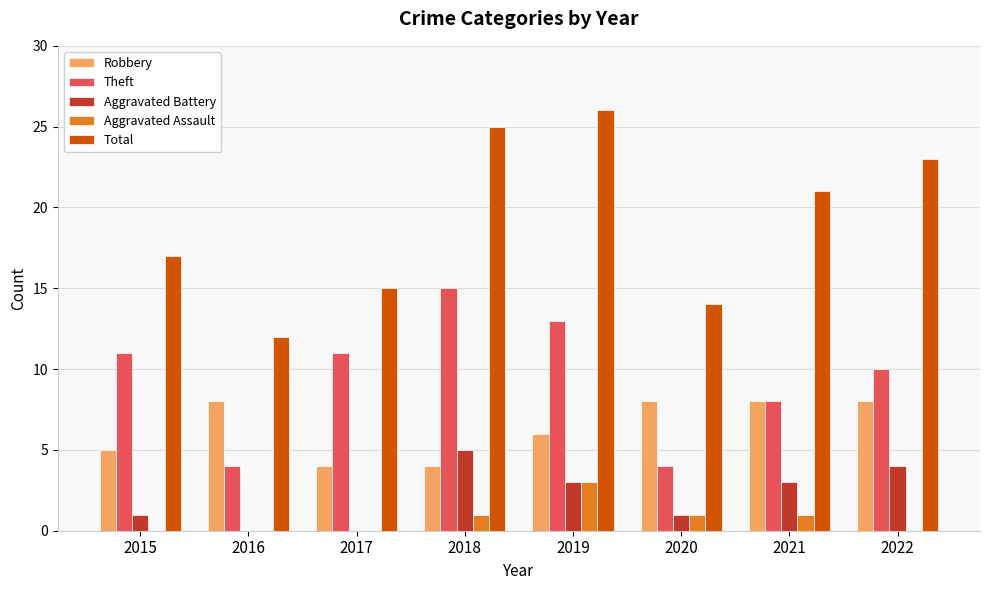

What is the maximum value shown in the chart?

26